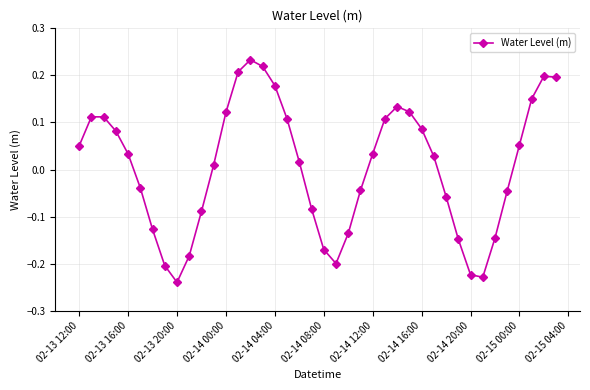

True or false: there are more than 0 points higher than both neighbors.

True